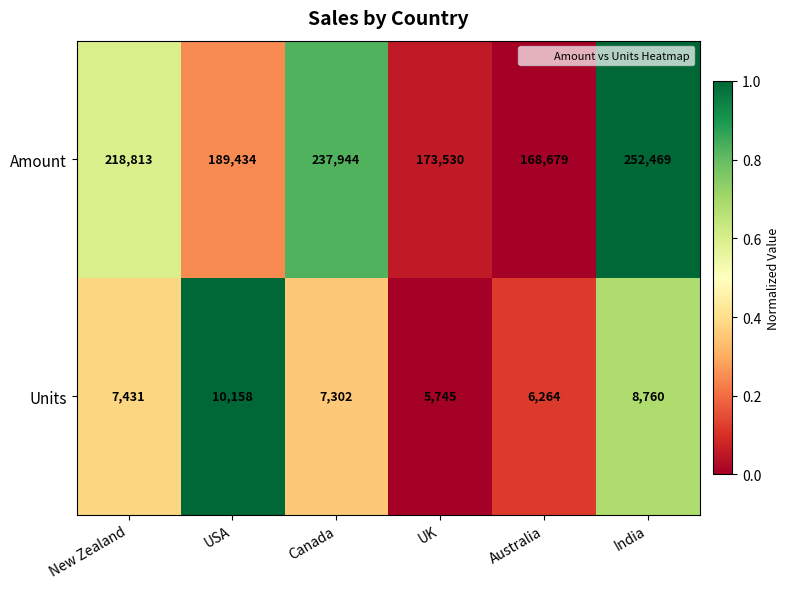

What is the difference between the maximum and second lowest values in the Units series?

3894